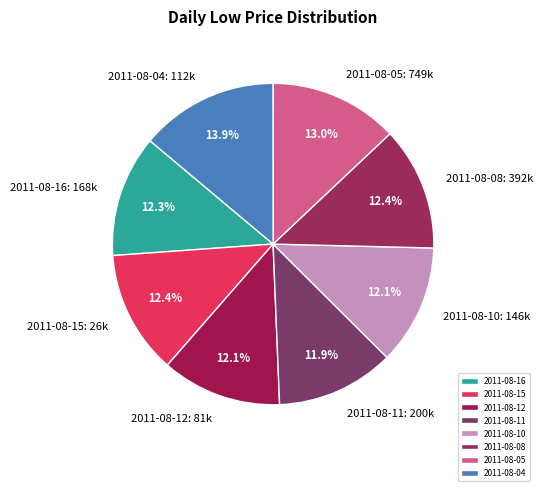

What is the total percentage of 2011-08-12 and 2011-08-15?

24.5%